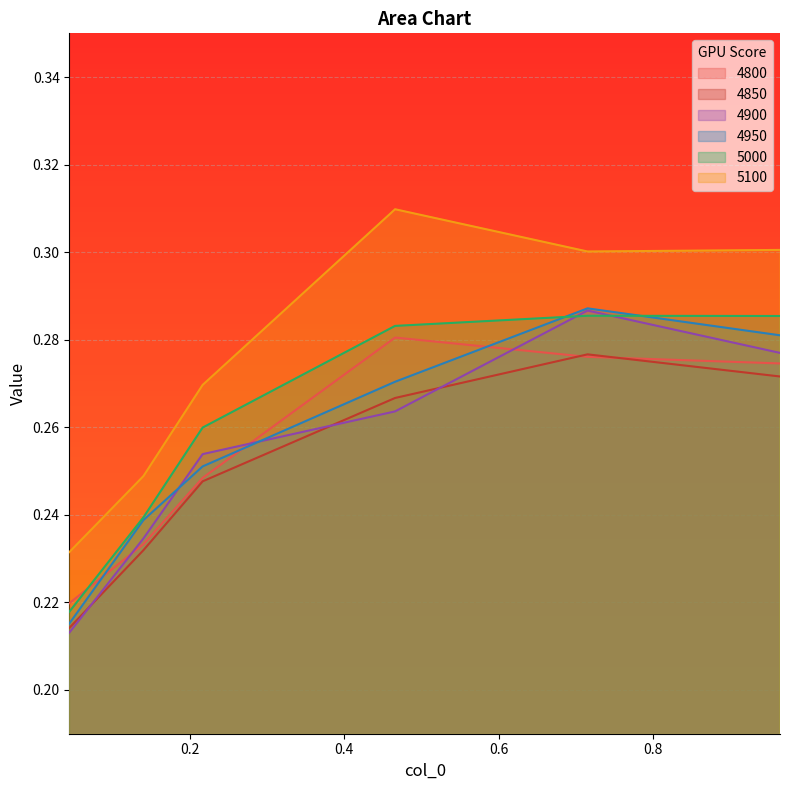

Which series has the largest range (max minus min)?

5100